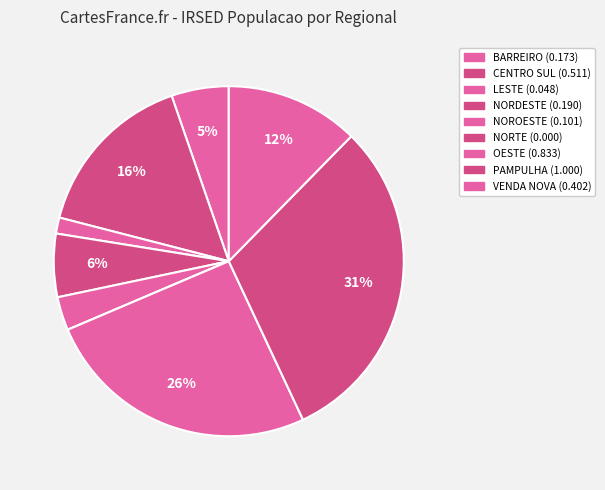

Is VENDA NOVA the majority of the pie?

No